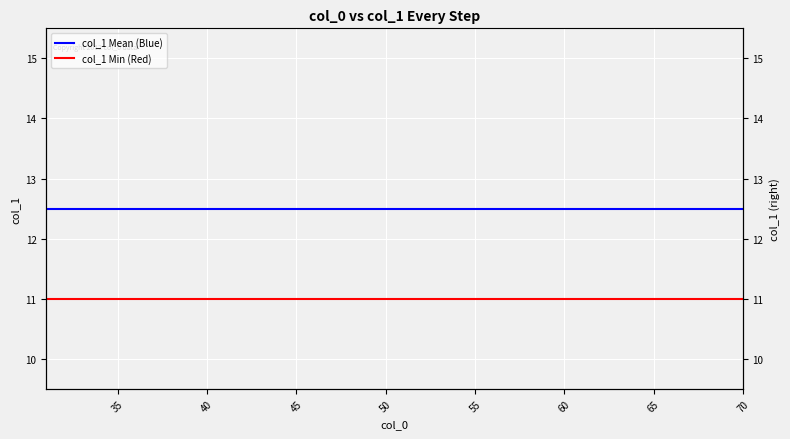

The value of col_1 Mean (Blue) at 33 is 7.0. True or false?

False